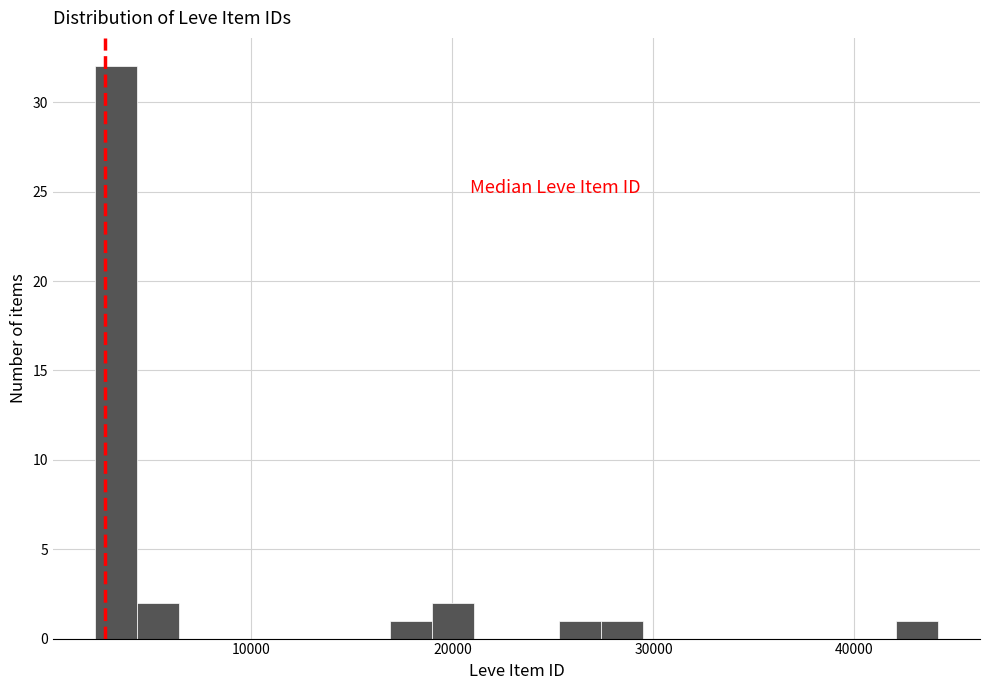

Read against the x-axis, roughly where is the centre of the tallest bar?

3000